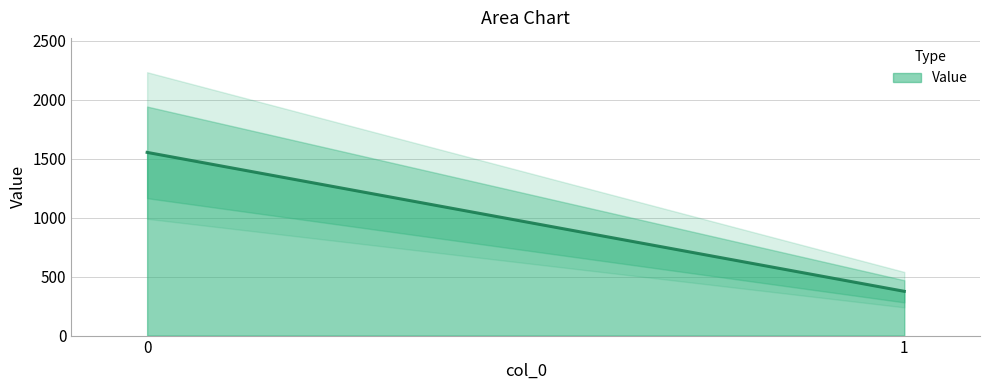

Reading left to right, transcribe all the data shown in this chart.

1552.5	375.2